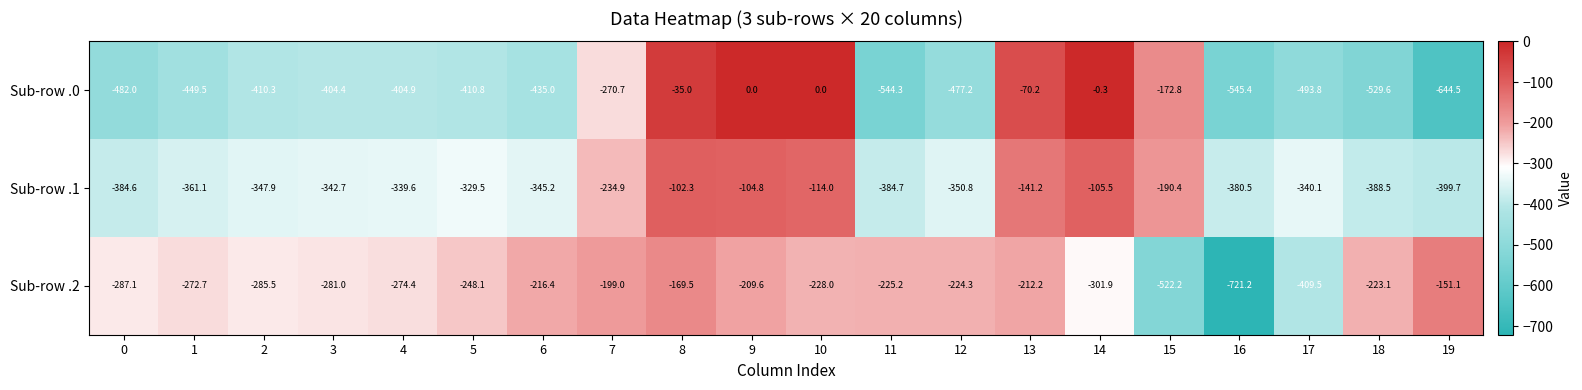

Which series has the largest range (max minus min)?

Sub-row .0